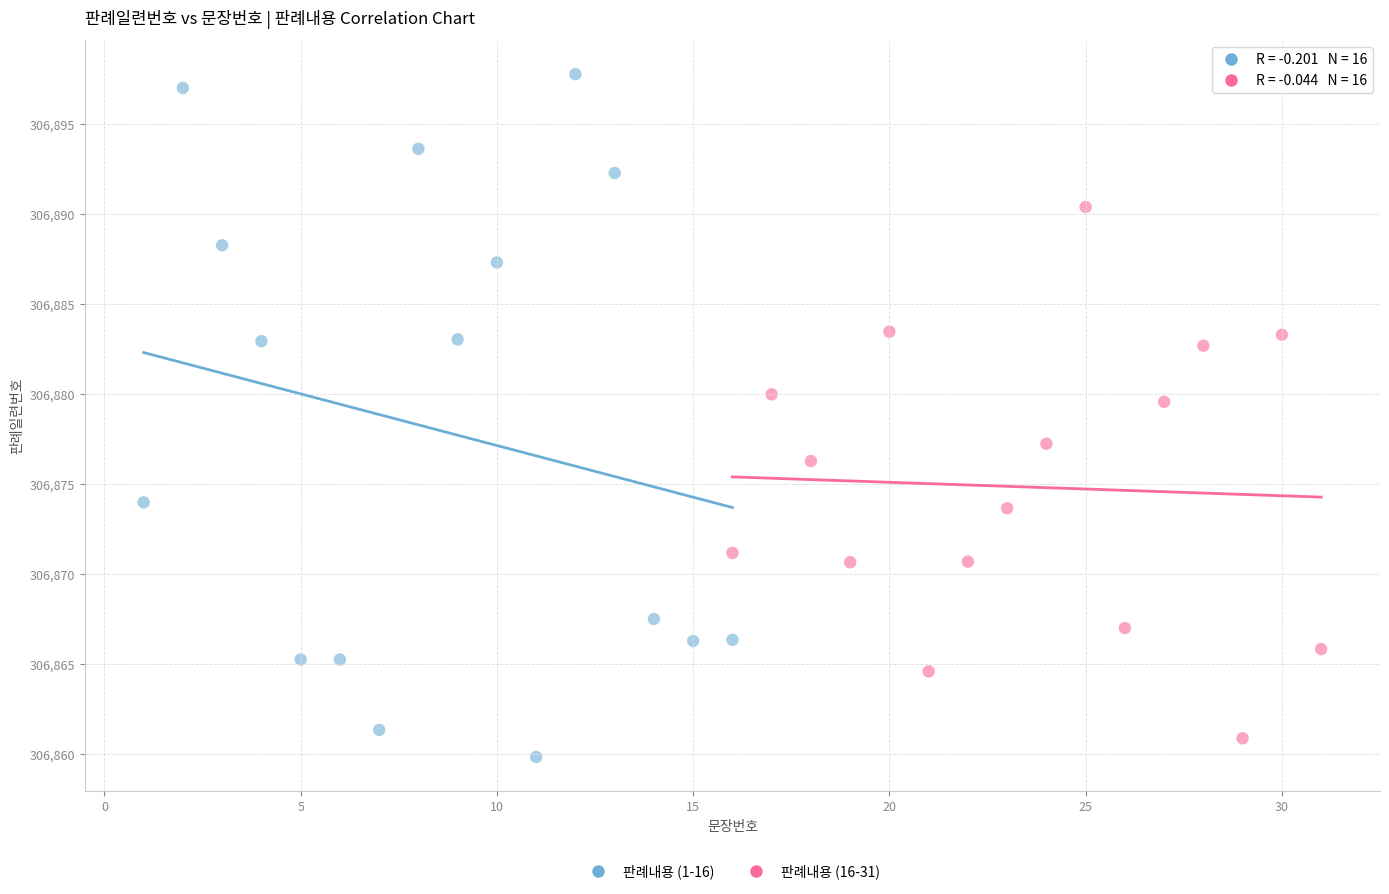

Which series contains the lowest Y value?

판례내용 (1-16)